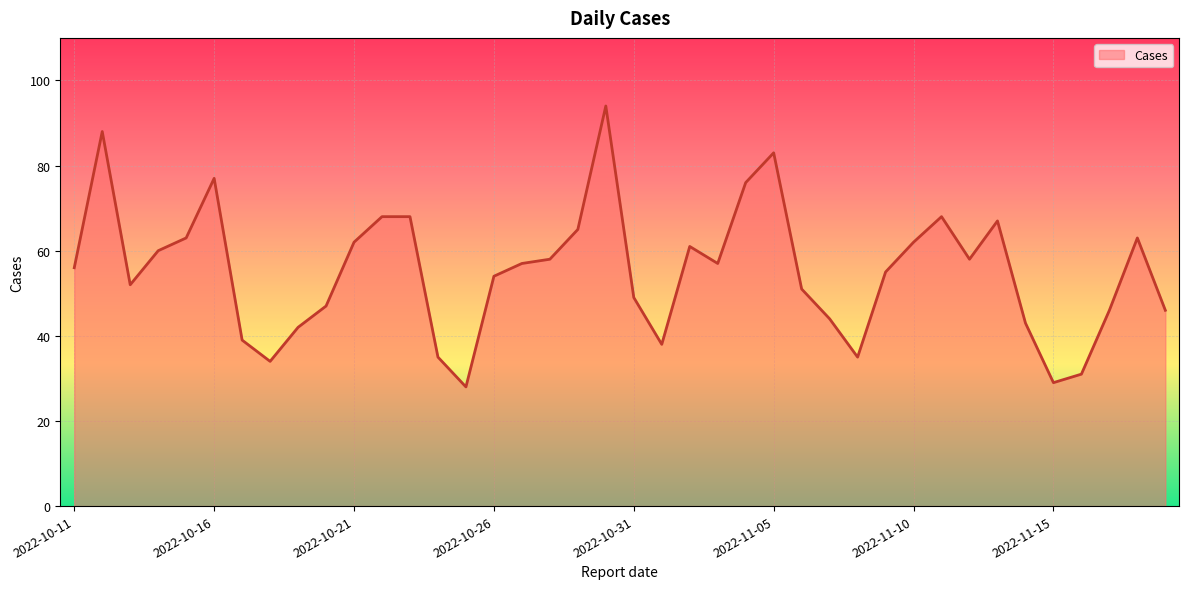

What is the minimum value shown in the chart?

28